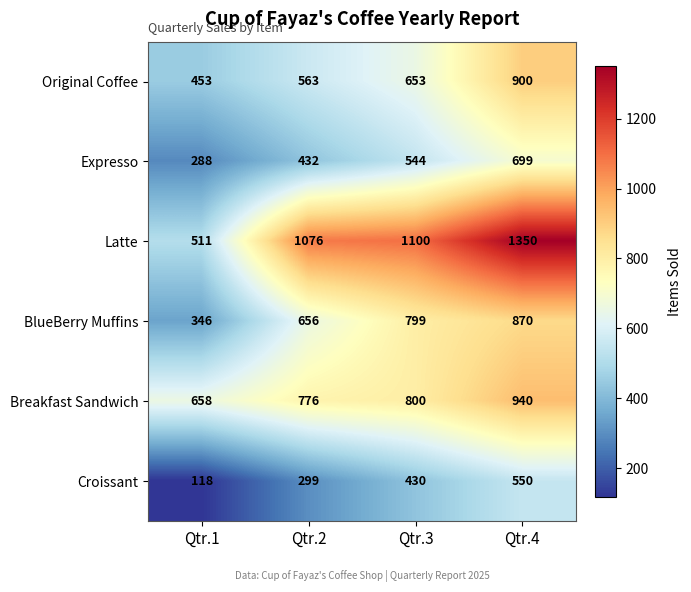

The value of BlueBerry Muffins at Qtr.4 is 870. True or false?

True